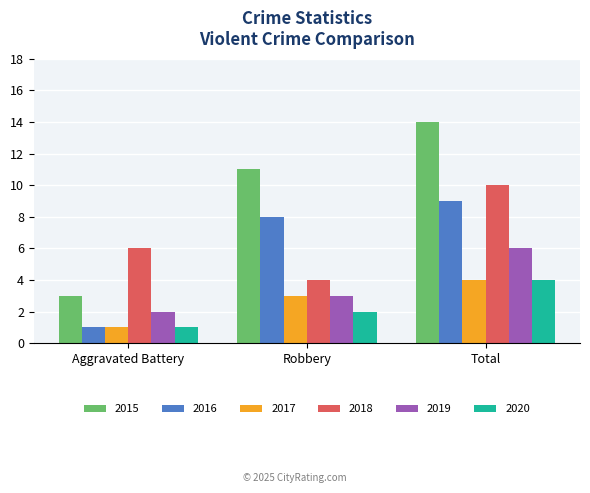

What is the spread (max minus min) of values at Robbery?

9